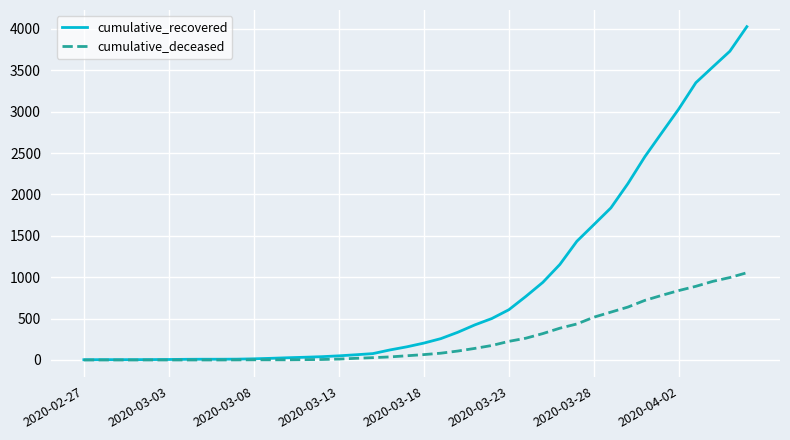

What is the maximum value for cumulative_deceased?

1054